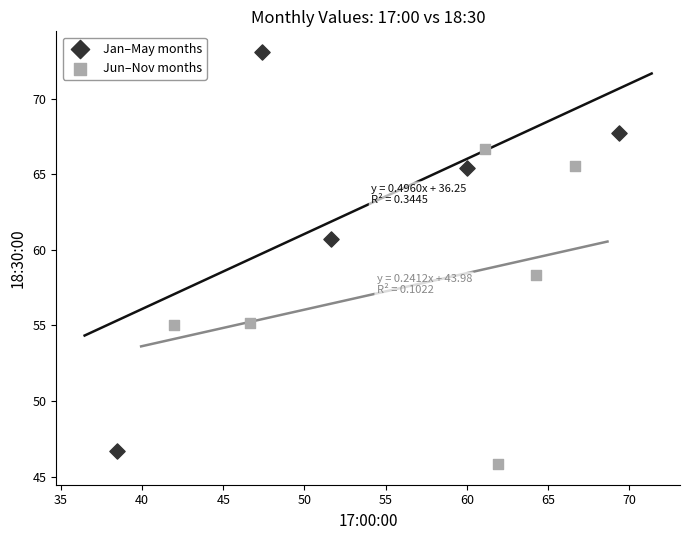

Which series contains the highest Y value?

Jan–May months